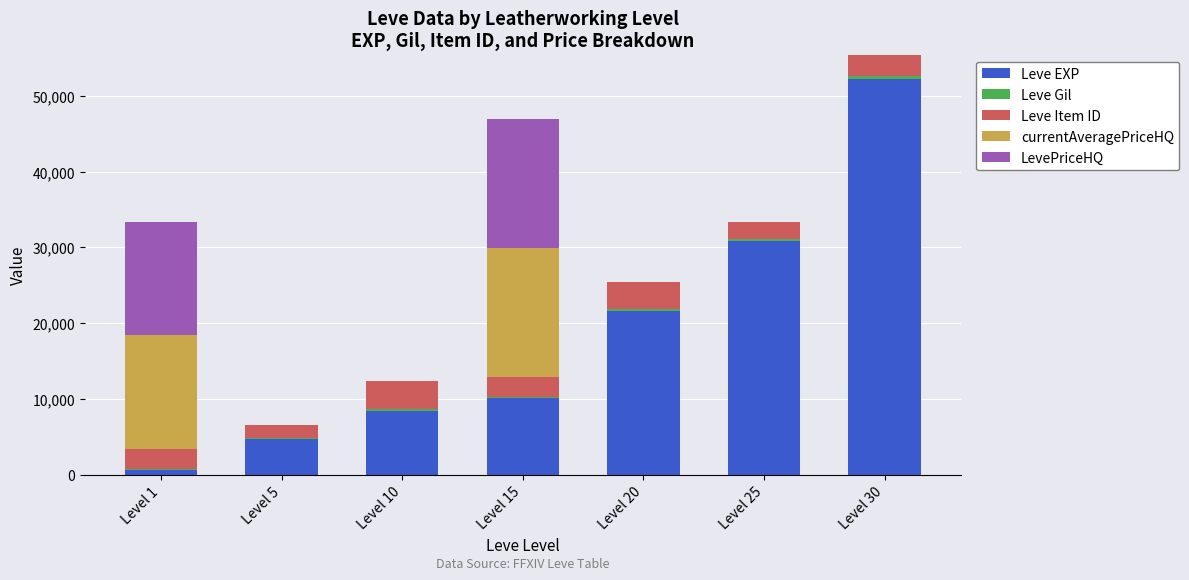

At which category is the sum across all series the highest?

Level 30